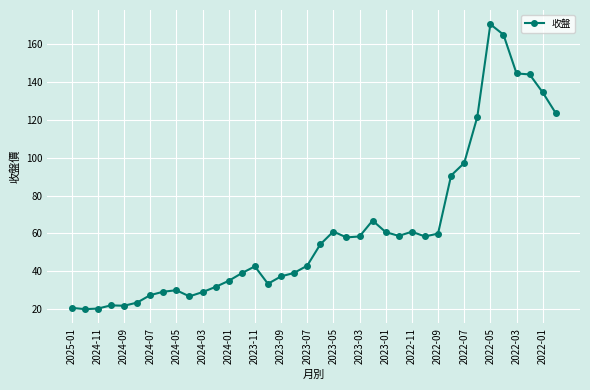

Count the number of data series in this chart.

1